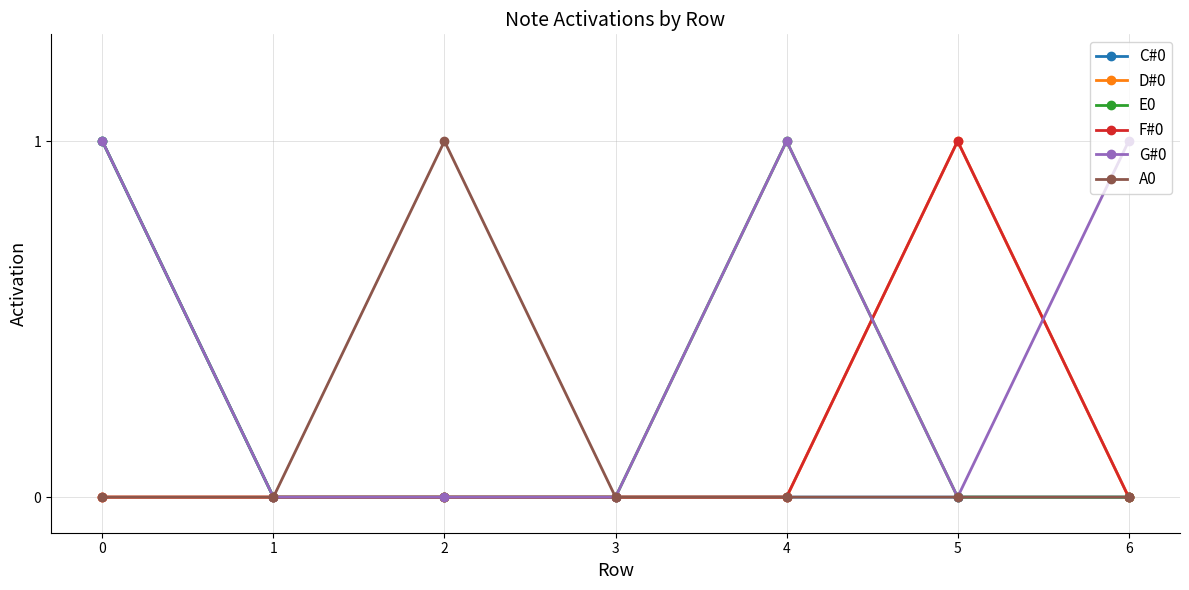

True or false: D#0 has more than 0 interior local peaks.

True